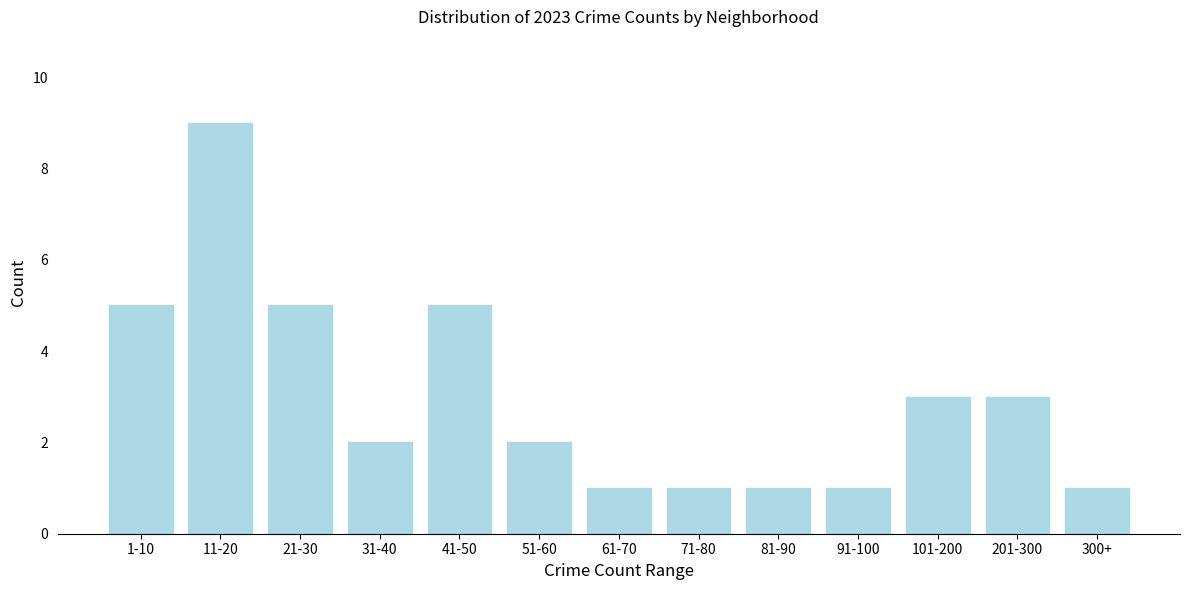

Reading left to right, what are all the values shown in this chart?

1-10=5	11-20=9	21-30=5	31-40=2	41-50=5	51-60=2	61-70=1	71-80=1	81-90=1	91-100=1	101-200=3	201-300=3	300+=1